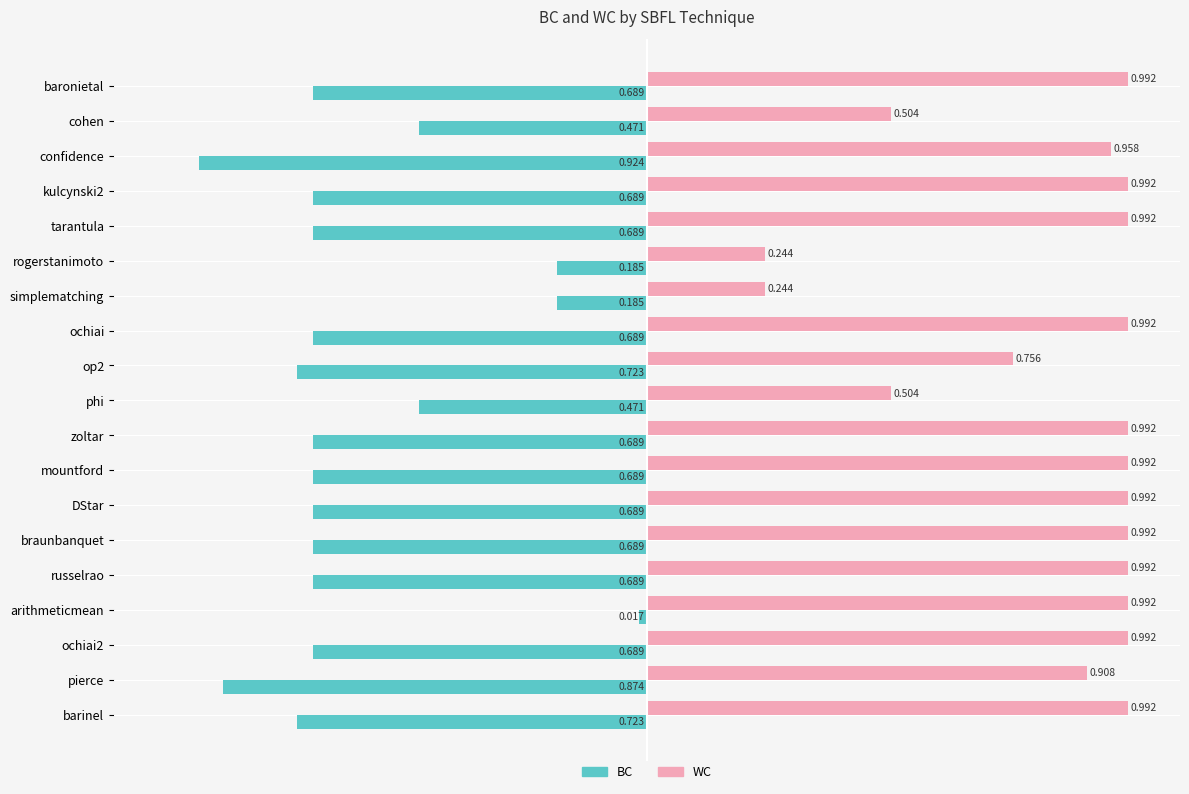

Rank the series by their maximum value, from lowest to highest.

BC, WC